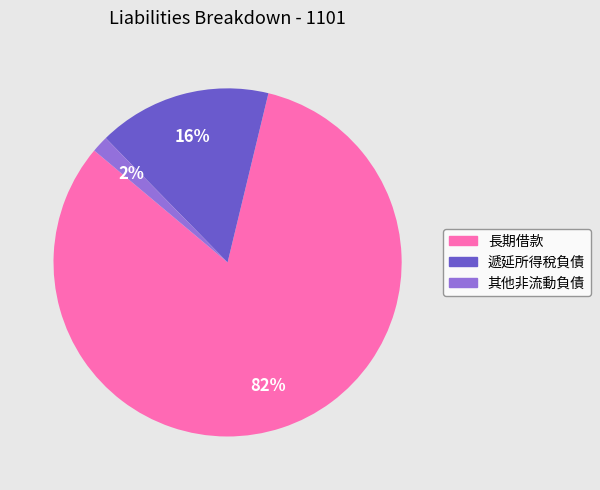

What percentage is the 遞延所得稅負債 slice, to the nearest percent?

16%